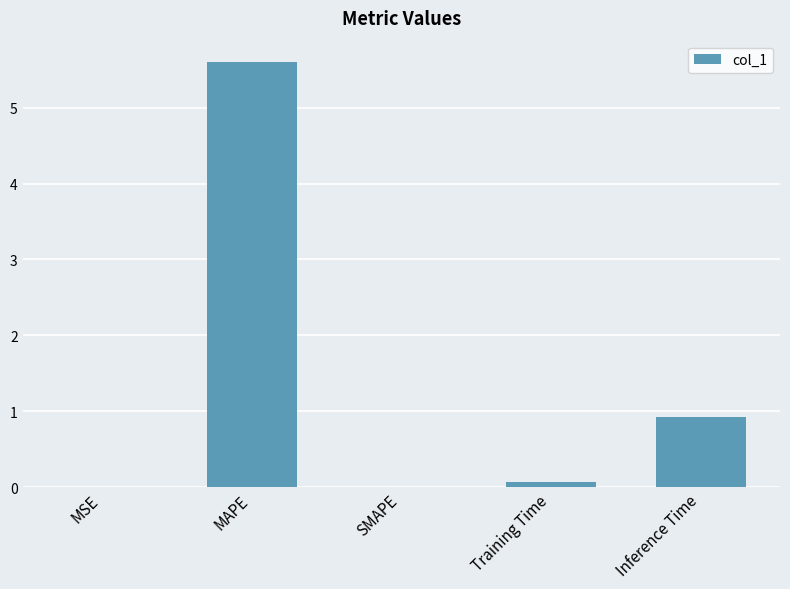

The chart shows a value of 0.6 at Inference Time. True or false?

False